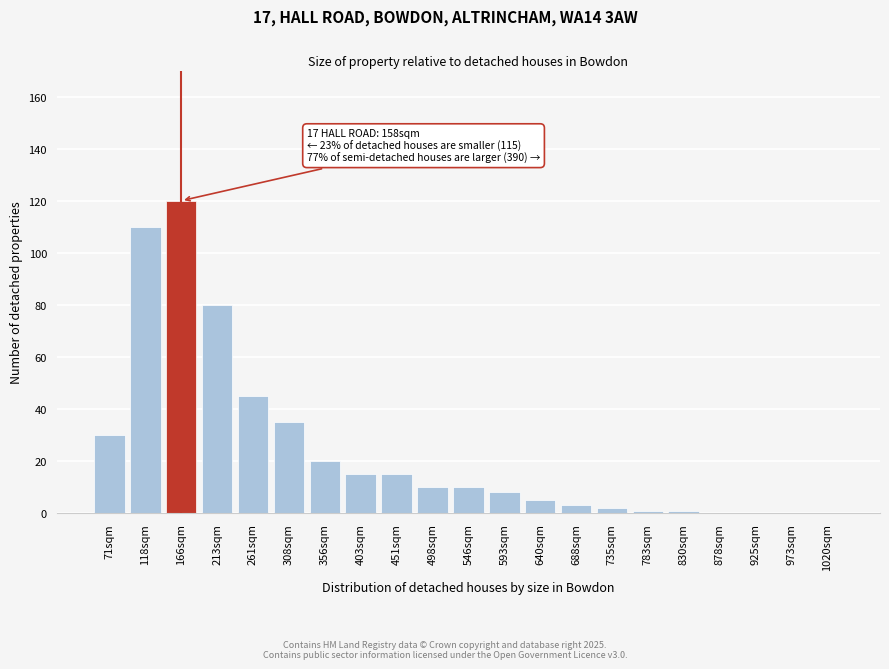

Reading right to left, what are all the values shown in this chart?

1020sqm=0	973sqm=0	925sqm=0	878sqm=0	830sqm=1	783sqm=1	735sqm=2	688sqm=3	640sqm=5	593sqm=8	546sqm=10	498sqm=10	451sqm=15	403sqm=15	356sqm=20	308sqm=35	261sqm=45	213sqm=80	166sqm=120	118sqm=110	71sqm=30